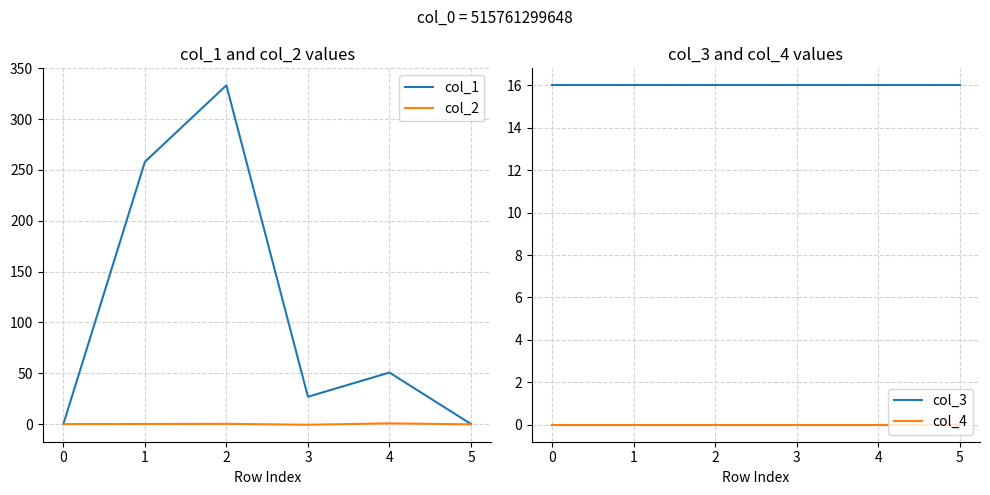

What is the value of the col_3 point at the 4th from the left?

16.0